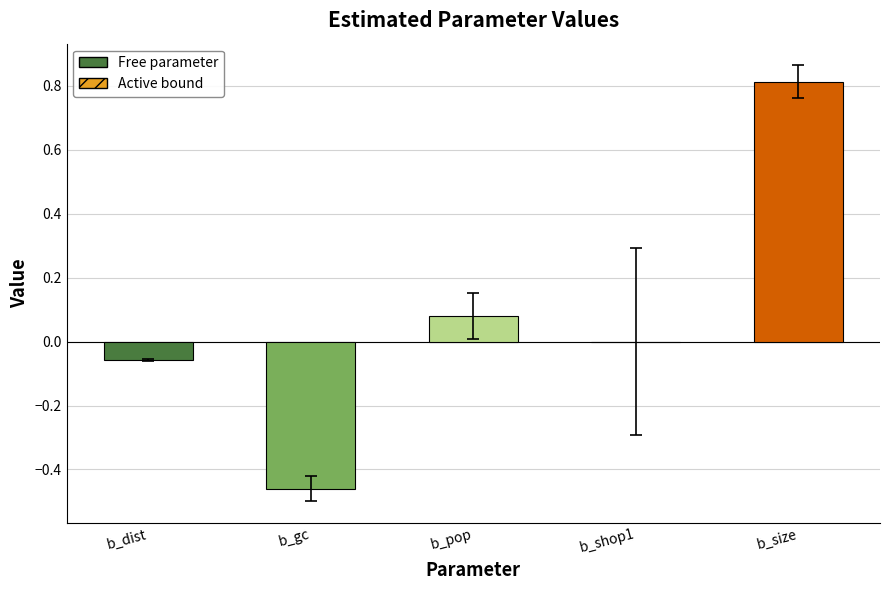

The value at b_gc is -0.6. True or false?

False